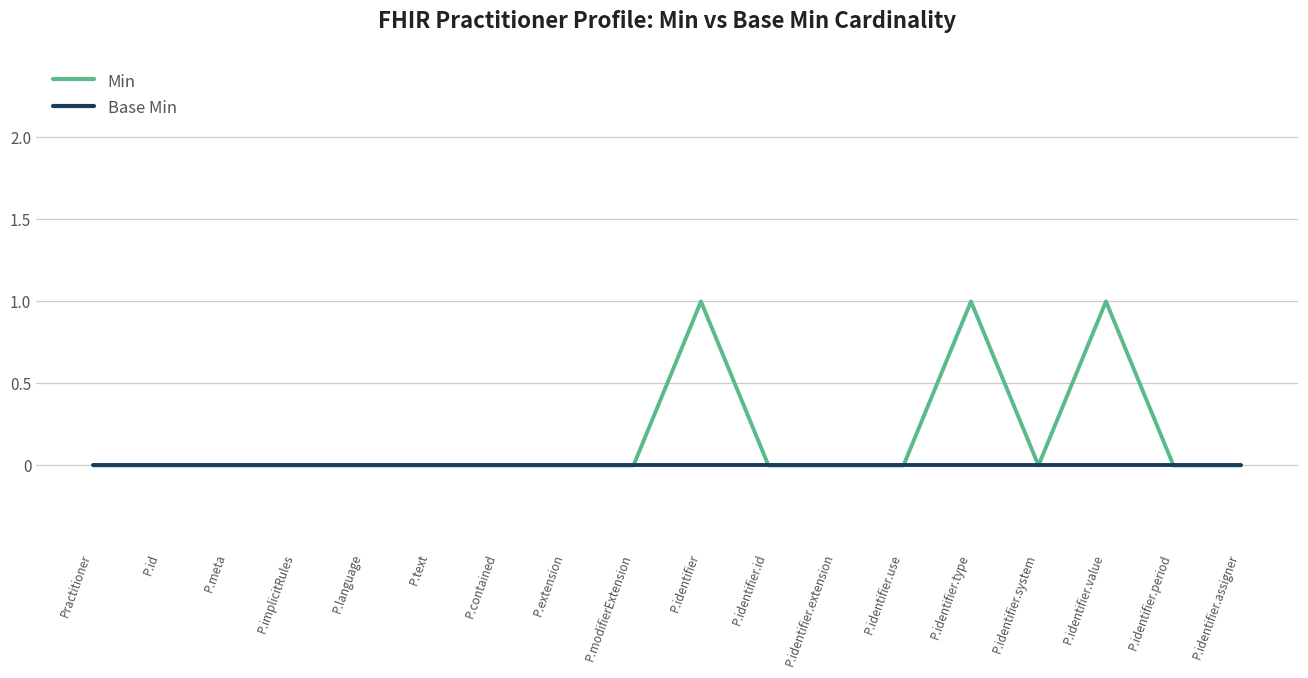

Rank the series by their average value, from lowest to highest.

Base Min, Min